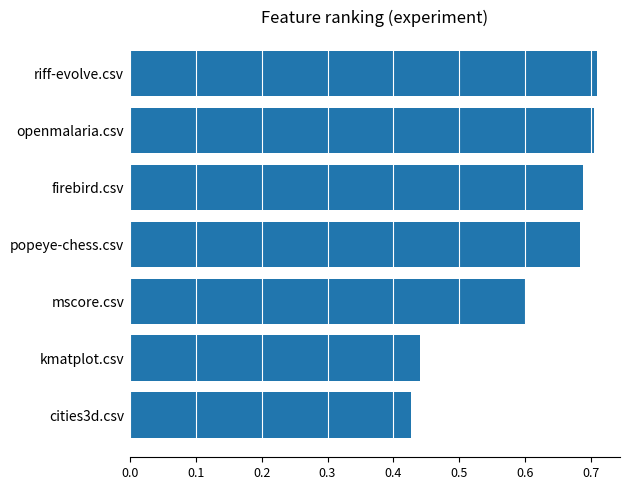

Is it true that the value at openmalaria.csv is 0.2?

False